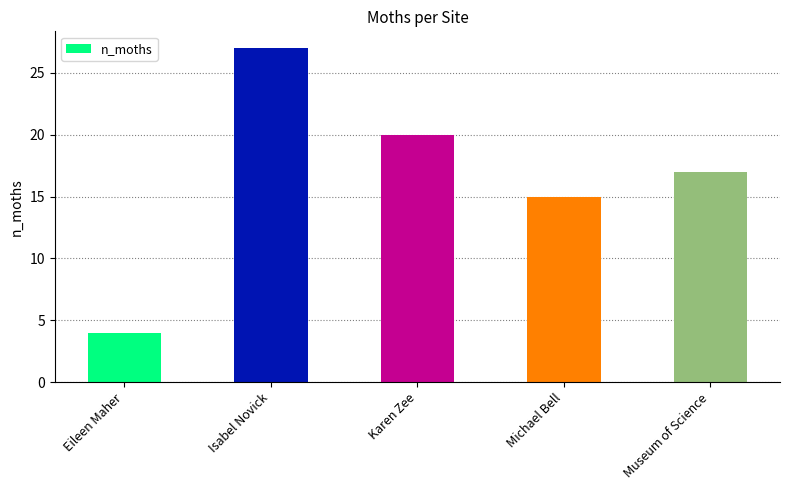

What is the ratio of the value at Karen Zee to the value at Museum of Science?

1.2